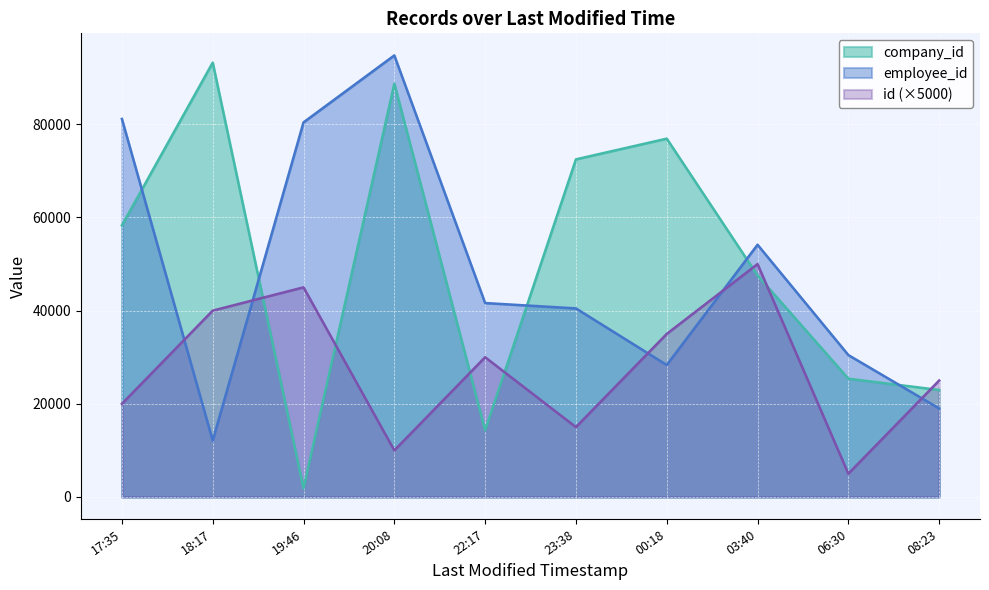

Reading left to right, what are all the values shown in this chart?

id: 20000	40000	45000	10000	30000	15000	35000	50000	5000	25000
employee_id: 81146	12112	80410	94780	41630	40481	28331	54147	30467	19008
company_id: 58304	93234	1861	88712	14326	72472	76920	47553	25395	22971